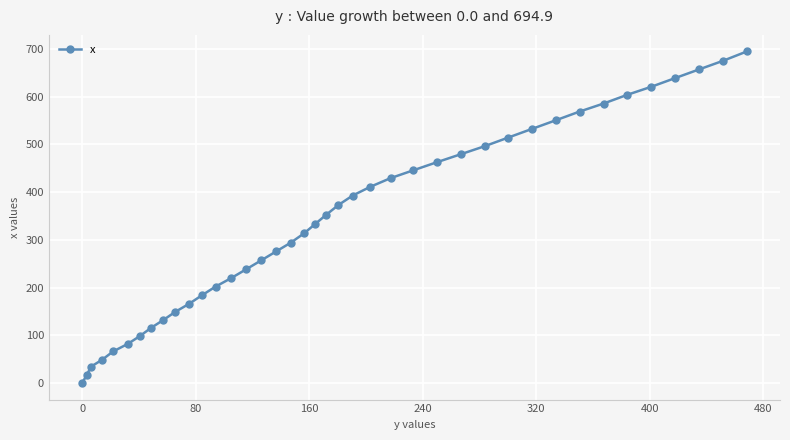

What is the difference between the maximum and second lowest values?

679.0